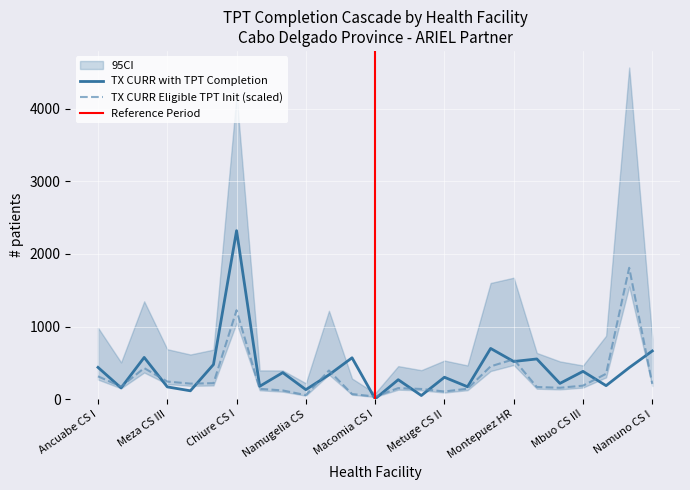

What is the difference between the maximum and minimum values in the TX_CURR_TPT_Com series?

2318.0